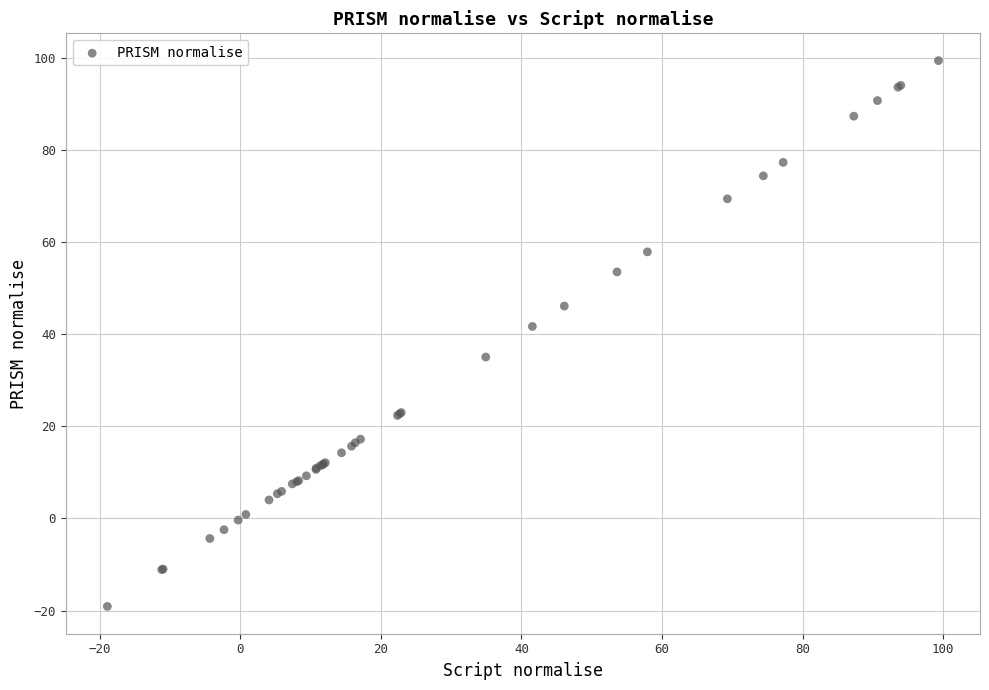

What Y value in the scatter plot is closest to 40?

41.7